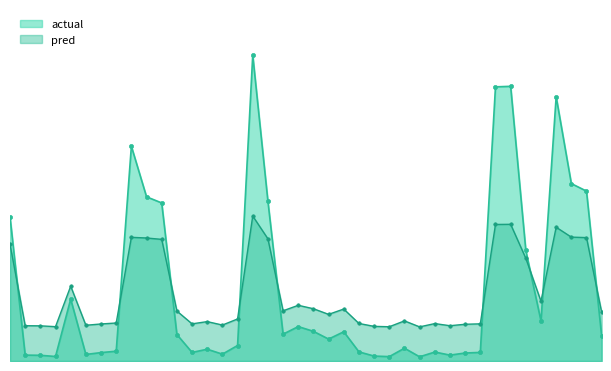

What is the difference between the maximum and minimum values in the actual series?

0.6